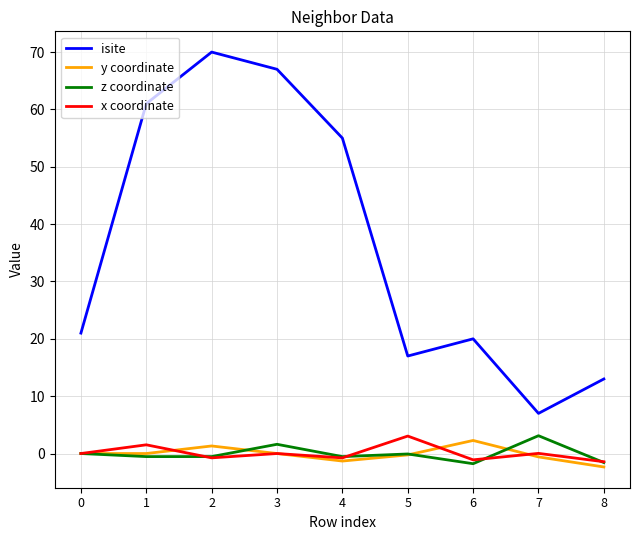

Read the z coordinate value at 6.

-1.8